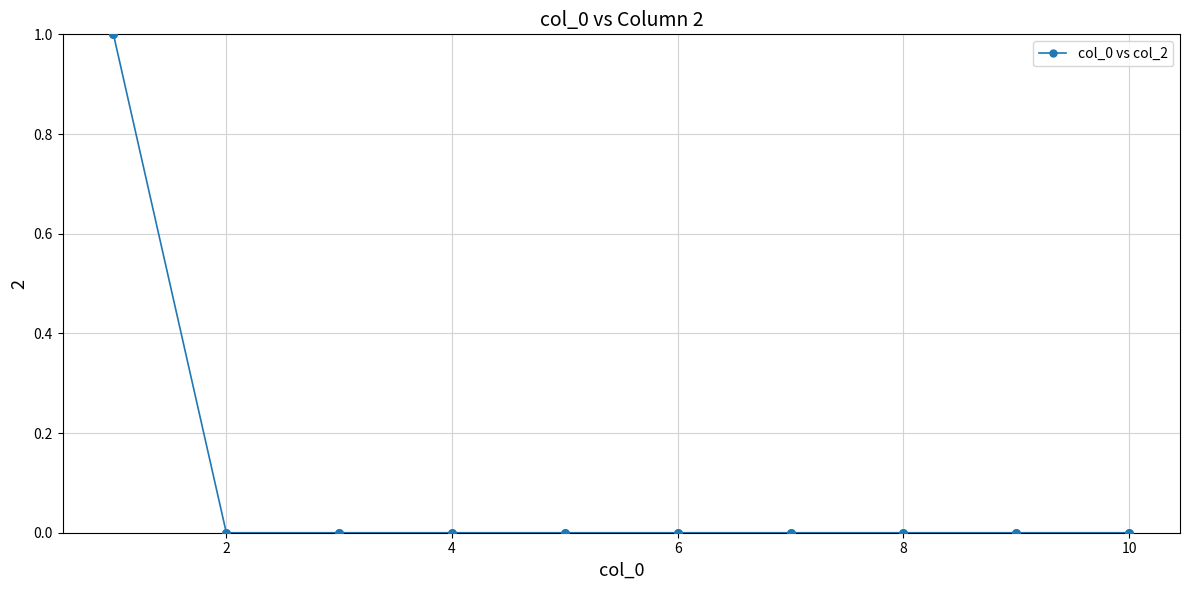

Reading left to right, what are all the values shown in this chart?

1	0	0	0	0	0	0	0	0	0